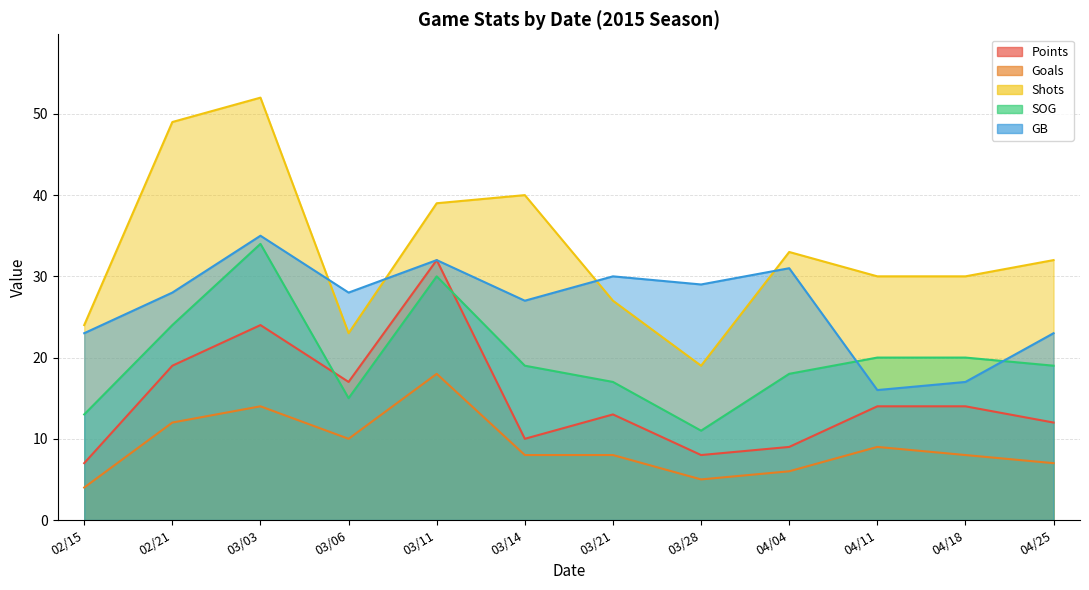

The SOG series shows 14 at 03/11. True or false?

False